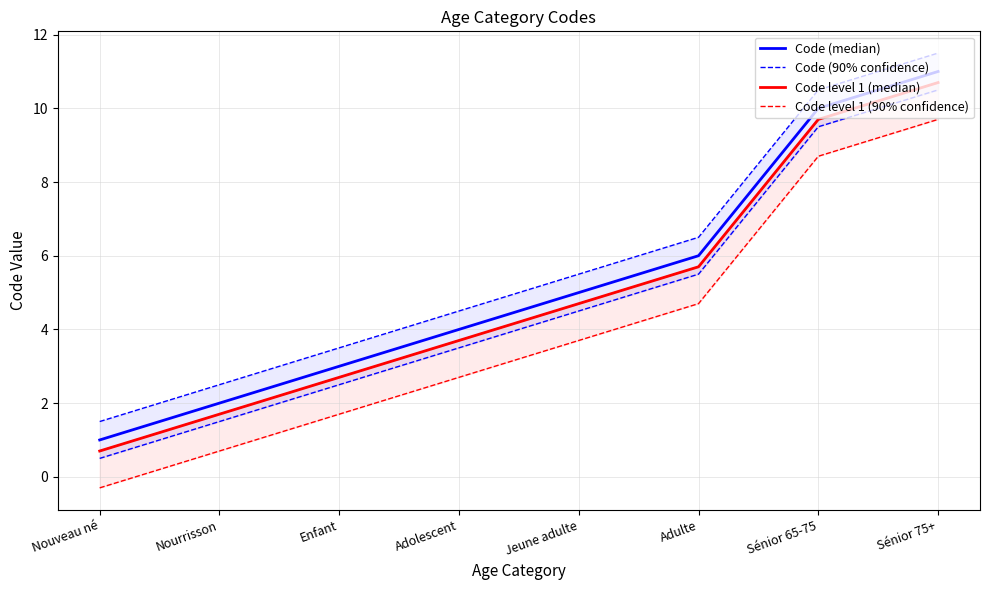

What is the label of the 1st point from the left?

Nouveau né